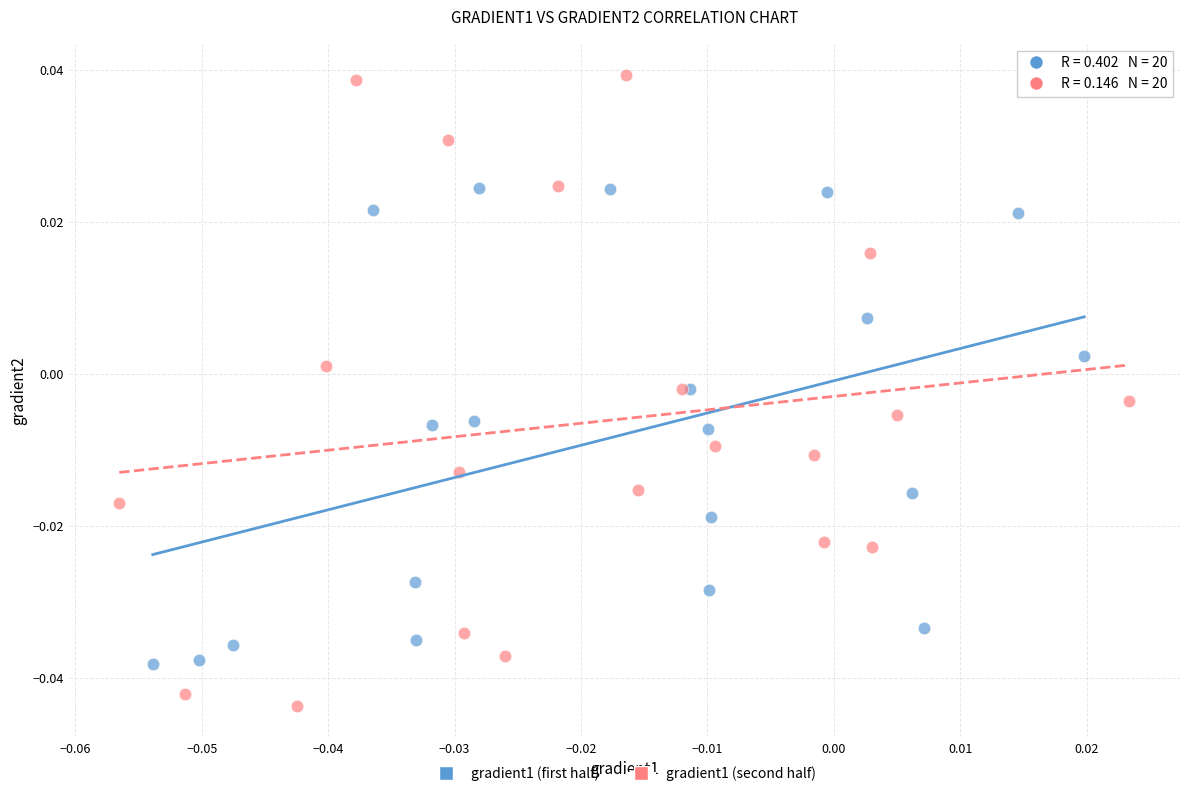

Which series contains the lowest Y value?

gradient1 (second half)